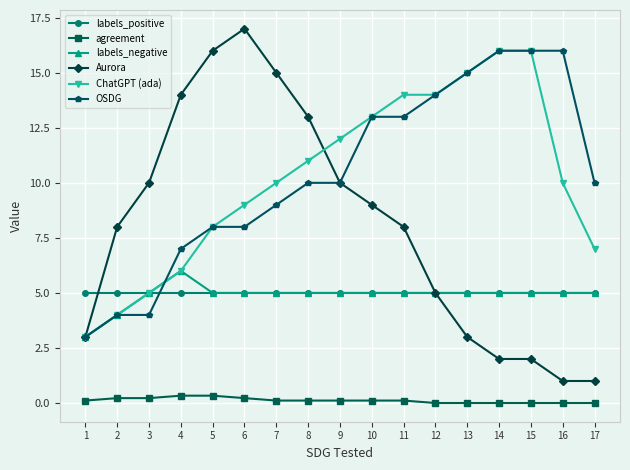

After their last crossing, which series has the higher values: OSDG or ChatGPT (ada)?

OSDG